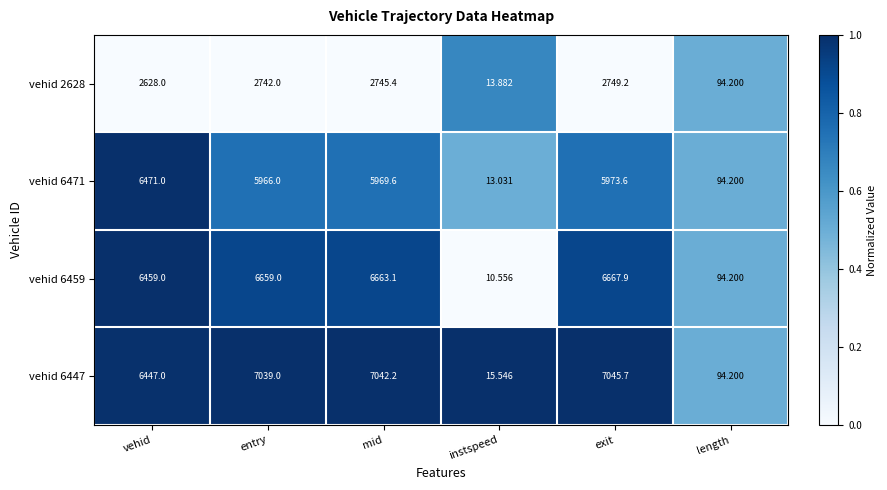

What is the difference between the highest and lowest values at mid?

4296.8